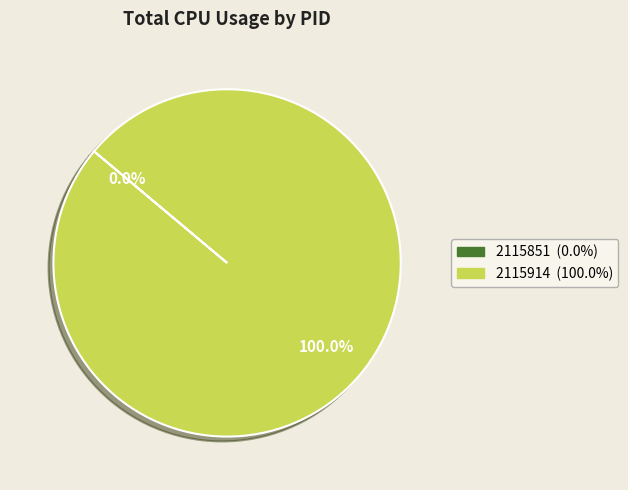

Is it true that 2115914 is 100% of the pie?

True